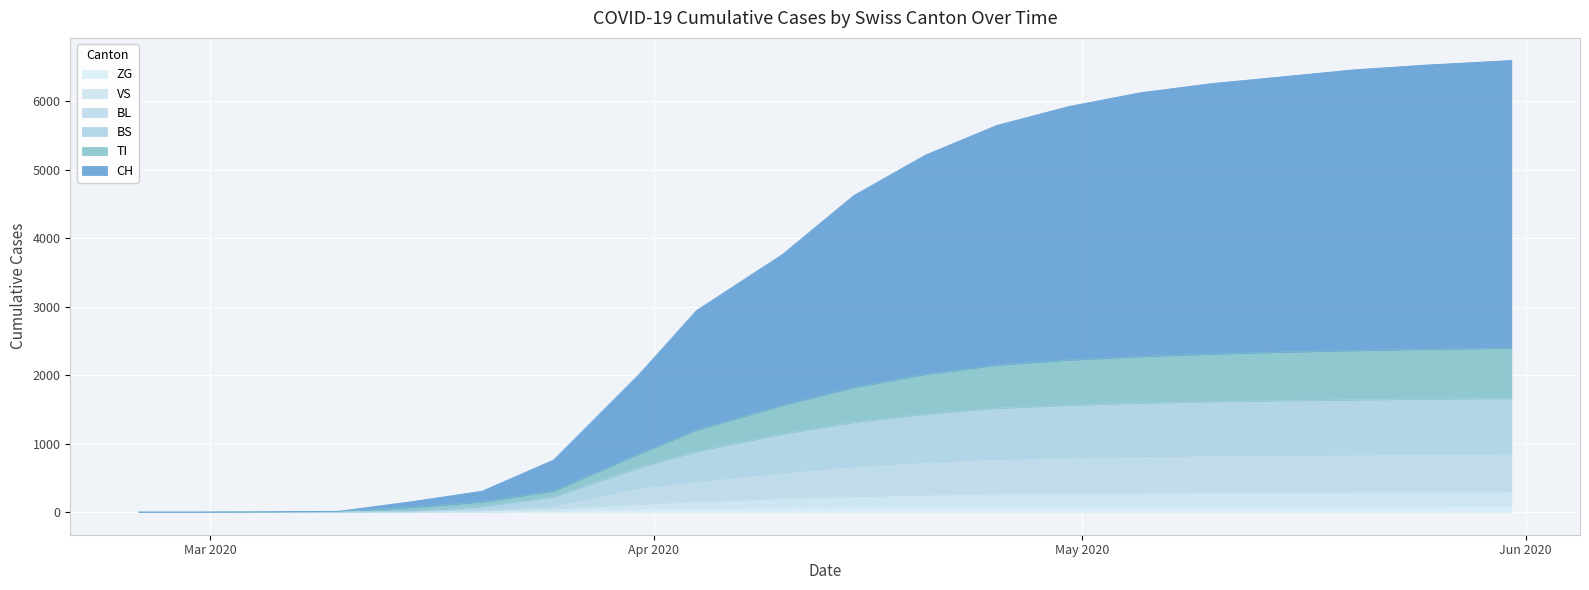

Reading right to left, what are all the values shown in this chart?

CH: 2020-05-31=6599	2020-05-25=6532	2020-05-20=6463	2020-05-15=6361	2020-05-10=6261	2020-05-05=6126	2020-04-30=5924	2020-04-25=5650	2020-04-20=5215	2020-04-15=4625	2020-04-10=3763	2020-04-04=2946	2020-03-31=2016	2020-03-25=761	2020-03-20=306	2020-03-15=151	2020-03-10=14	2020-03-05=4	2020-02-29=0	2020-02-25=0
TI: 2020-05-31=2399	2020-05-25=2382	2020-05-20=2363	2020-05-15=2341	2020-05-10=2311	2020-05-05=2276	2020-04-30=2224	2020-04-25=2150	2020-04-20=2015	2020-04-15=1825	2020-04-10=1563	2020-04-04=1204	2020-03-31=856	2020-03-25=312	2020-03-20=151	2020-03-15=72	2020-03-10=8	2020-03-05=2	2020-02-29=0	2020-02-25=0
BS: 2020-05-31=1664	2020-05-25=1654	2020-05-20=1643	2020-05-15=1631	2020-05-10=1616	2020-05-05=1596	2020-04-30=1564	2020-04-25=1520	2020-04-20=1435	2020-04-15=1315	2020-04-10=1143	2020-04-04=890	2020-03-31=654	2020-03-25=227	2020-03-20=84	2020-03-15=11	2020-03-10=8	2020-03-05=2	2020-02-29=0	2020-02-25=0
BL: 2020-05-31=856	2020-05-25=851	2020-05-20=845	2020-05-15=839	2020-05-10=831	2020-05-05=821	2020-04-30=804	2020-04-25=780	2020-04-20=735	2020-04-15=675	2020-04-10=583	2020-04-04=456	2020-03-31=362	2020-03-25=99	2020-03-20=38	2020-03-15=11	2020-03-10=4	2020-03-05=2	2020-02-29=0	2020-02-25=0
VS: 2020-05-31=304	2020-05-25=301	2020-05-20=298	2020-05-15=295	2020-05-10=291	2020-05-05=286	2020-04-30=279	2020-04-25=270	2020-04-20=255	2020-04-15=235	2020-04-10=203	2020-04-04=158	2020-03-31=120	2020-03-25=53	2020-03-20=20	2020-03-15=6	2020-03-10=2	2020-03-05=2	2020-02-29=0	2020-02-25=0
ZG: 2020-05-31=83	2020-05-25=82	2020-05-20=81	2020-05-15=80	2020-05-10=79	2020-05-05=78	2020-04-30=76	2020-04-25=74	2020-04-20=70	2020-04-15=65	2020-04-10=58	2020-04-04=46	2020-03-31=39	2020-03-25=18	2020-03-20=5	2020-03-15=0	2020-03-10=0	2020-03-05=0	2020-02-29=0	2020-02-25=0